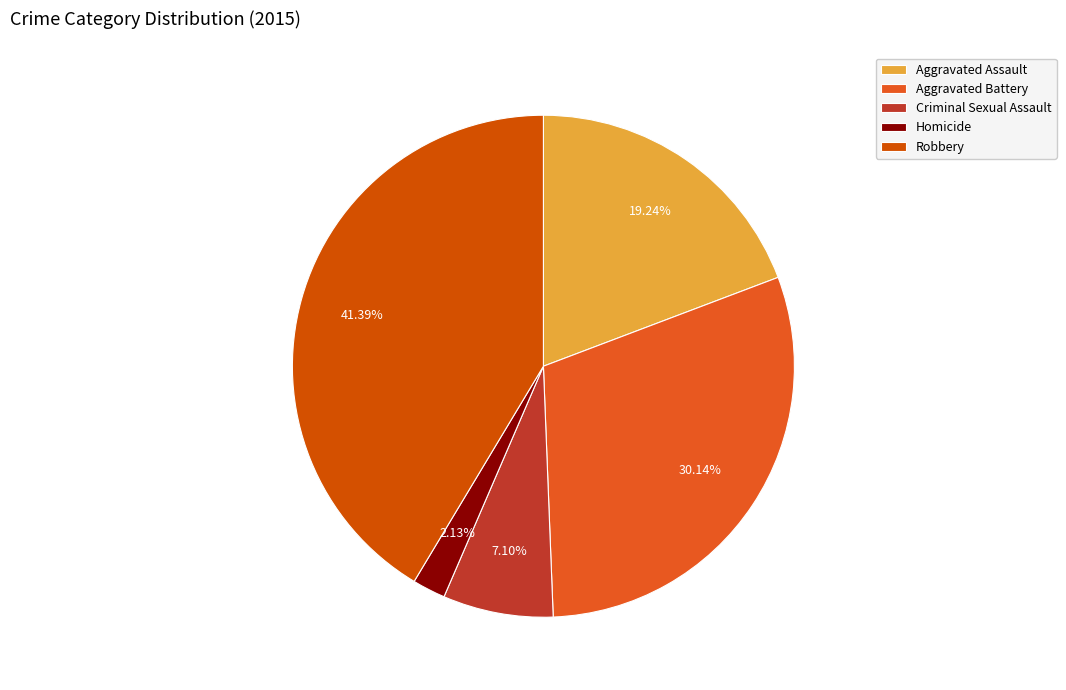

To the nearest percent, what percentage of the pie is Criminal Sexual Assault?

7%